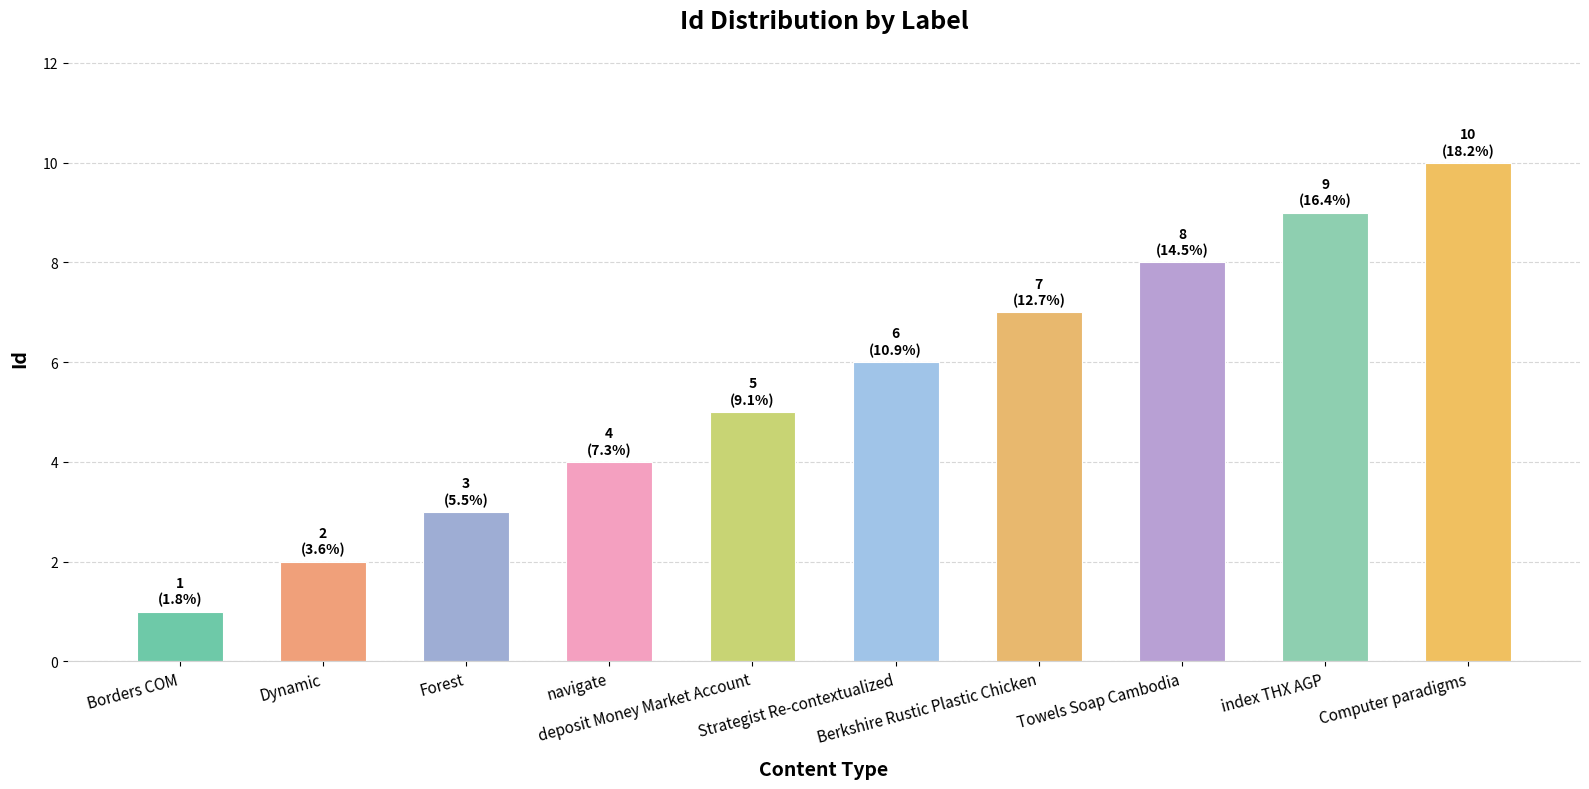

What is the greatest value displayed?

10